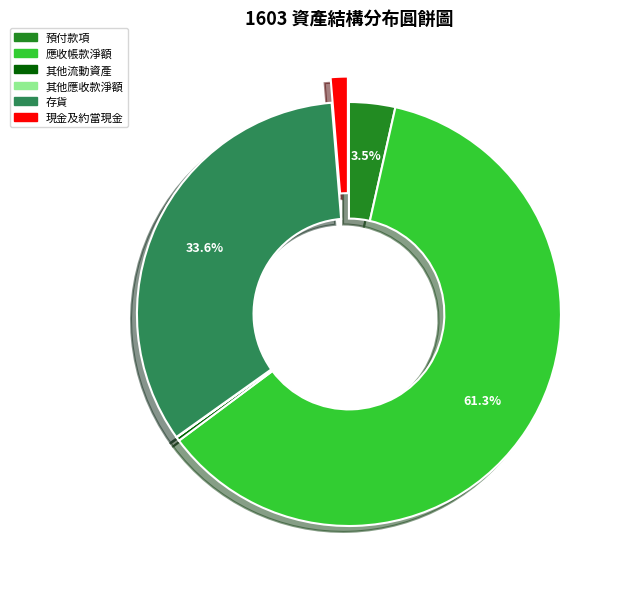

To the nearest percent, what is the difference between the largest and smallest slice percentages?

61%